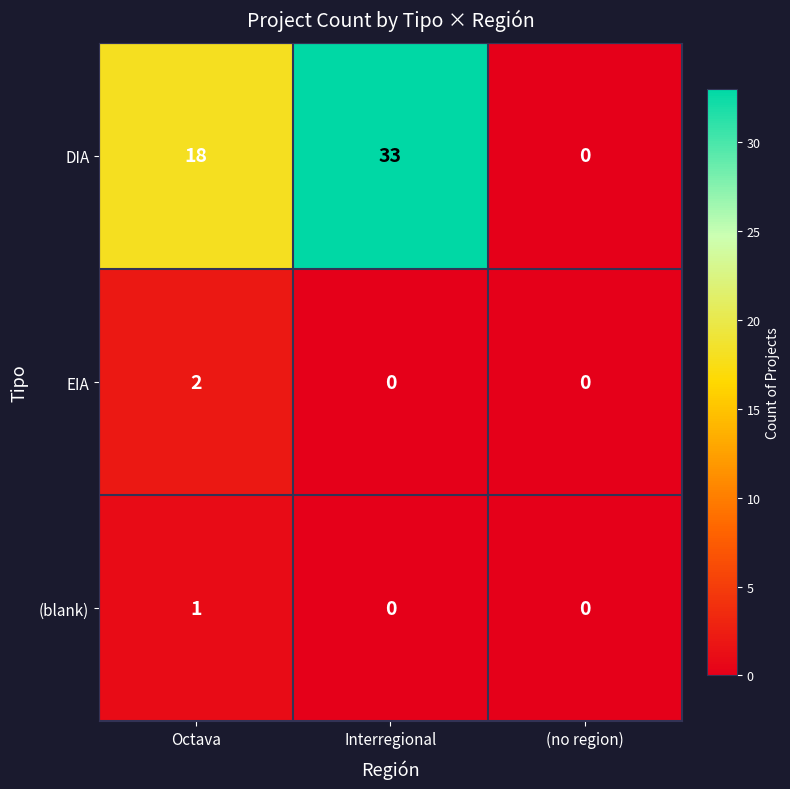

How many data points does each series have?

3